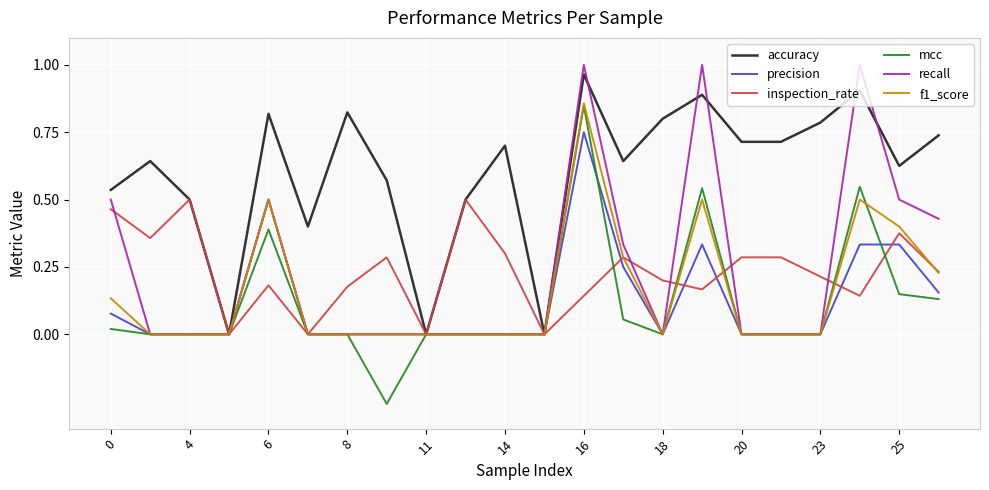

Which series has the largest total across all categories?

accuracy